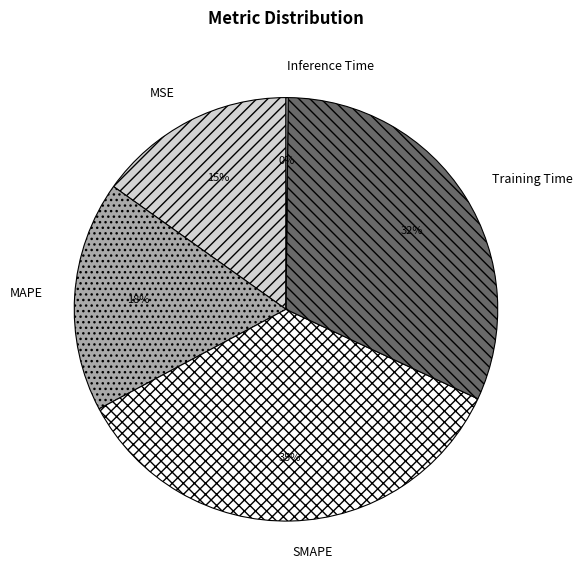

Which has a higher value, MSE or MAPE?

MAPE